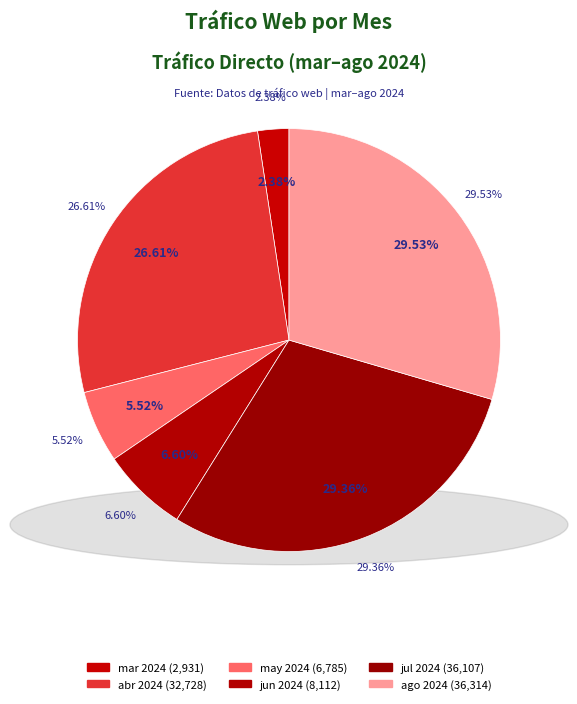

How many segments does this pie chart have?

6